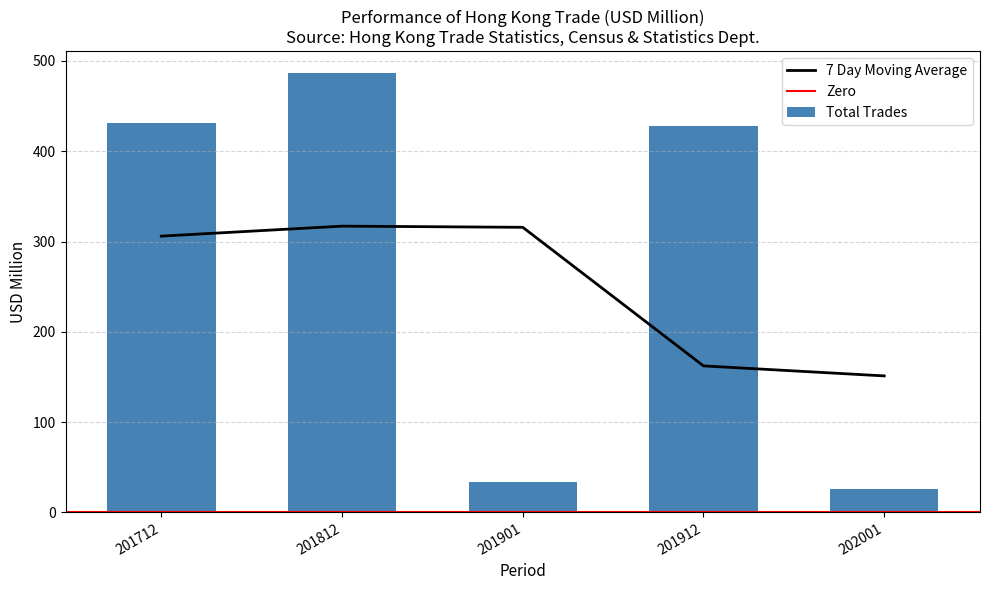

The 7 Day Moving Average series shows 315.8 at 201901. True or false?

True